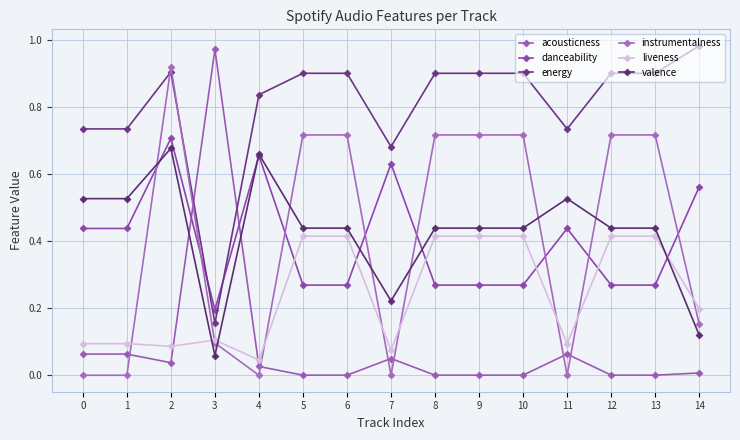

Between 13 and 12, which is larger?

13